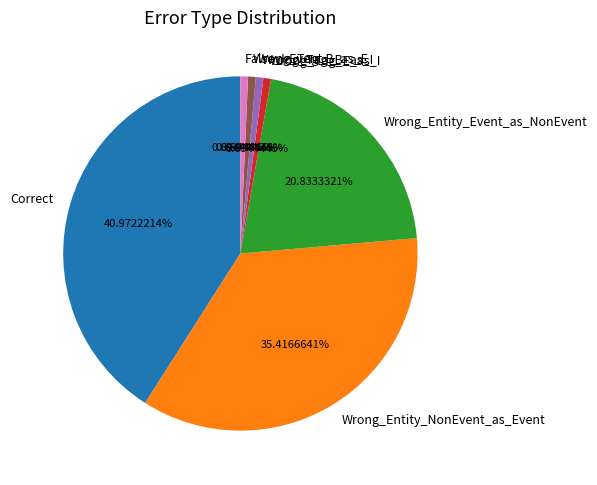

What percentage is NOT represented by Wrong_Tag_E_as_I?

99.3%